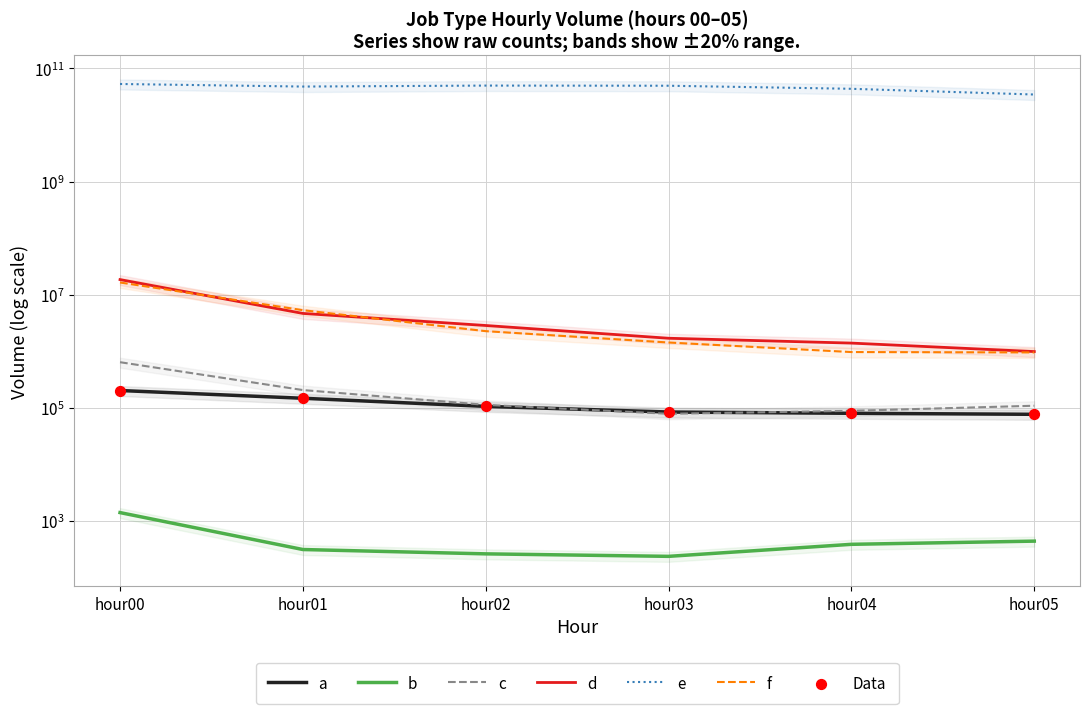

Which series has the widest spread of Y values?

e